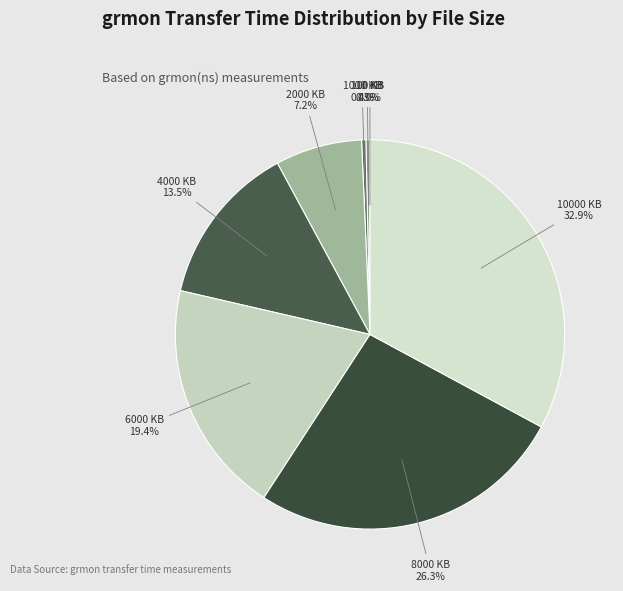

Does 10000 KB represent more than half of the total?

No